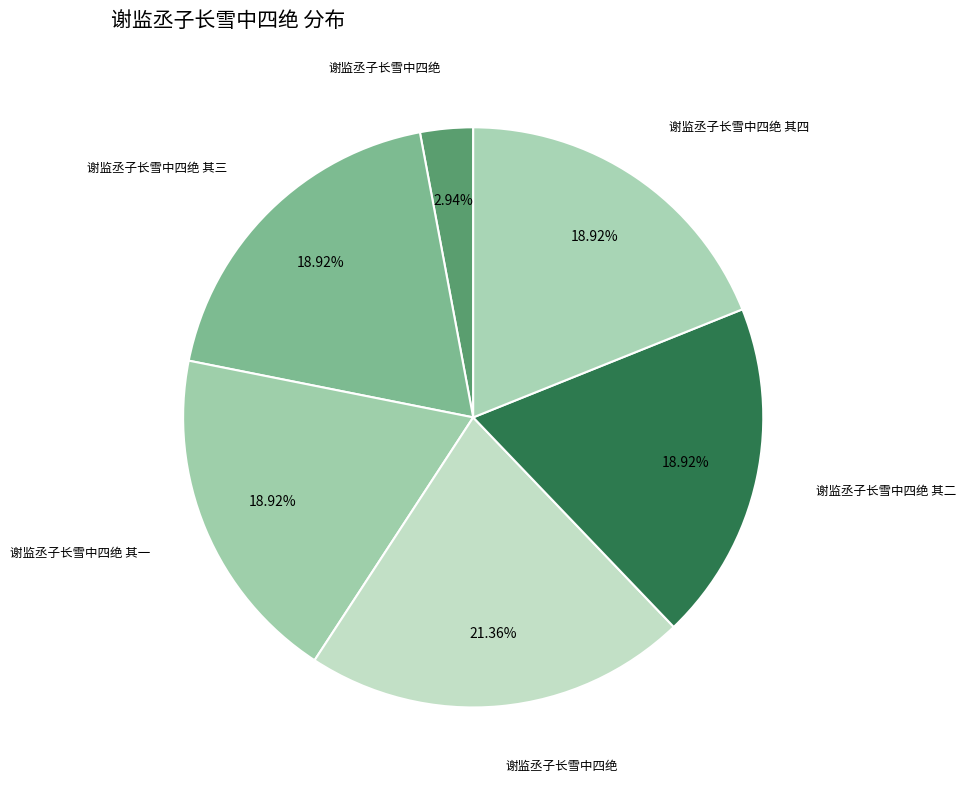

How many segments does this pie chart have?

6